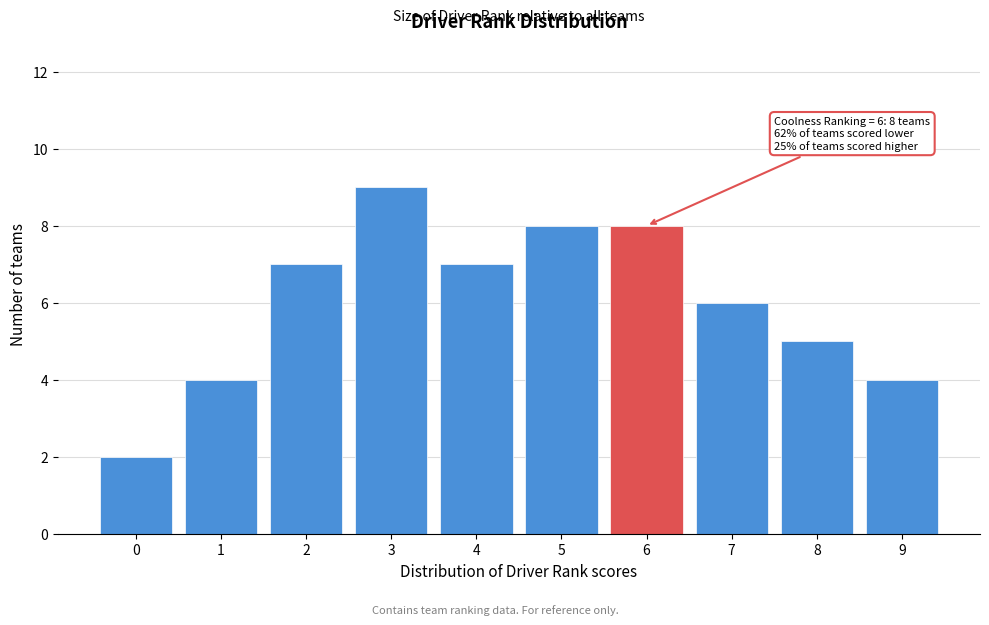

Which range on the x-axis has the tallest bar?

2.5 to 3.5